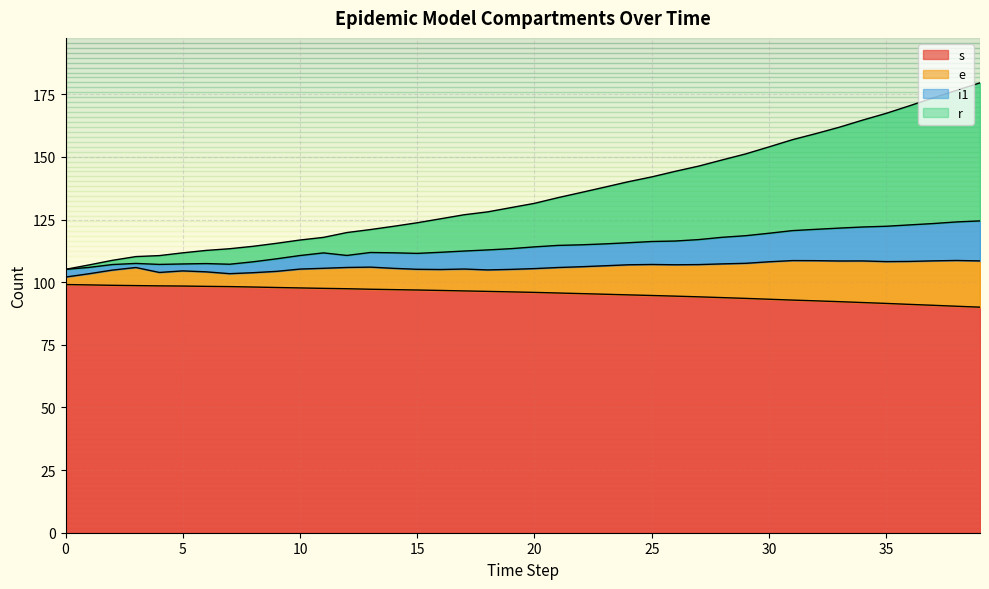

The i1 series shows 55.5 at 9. True or false?

False